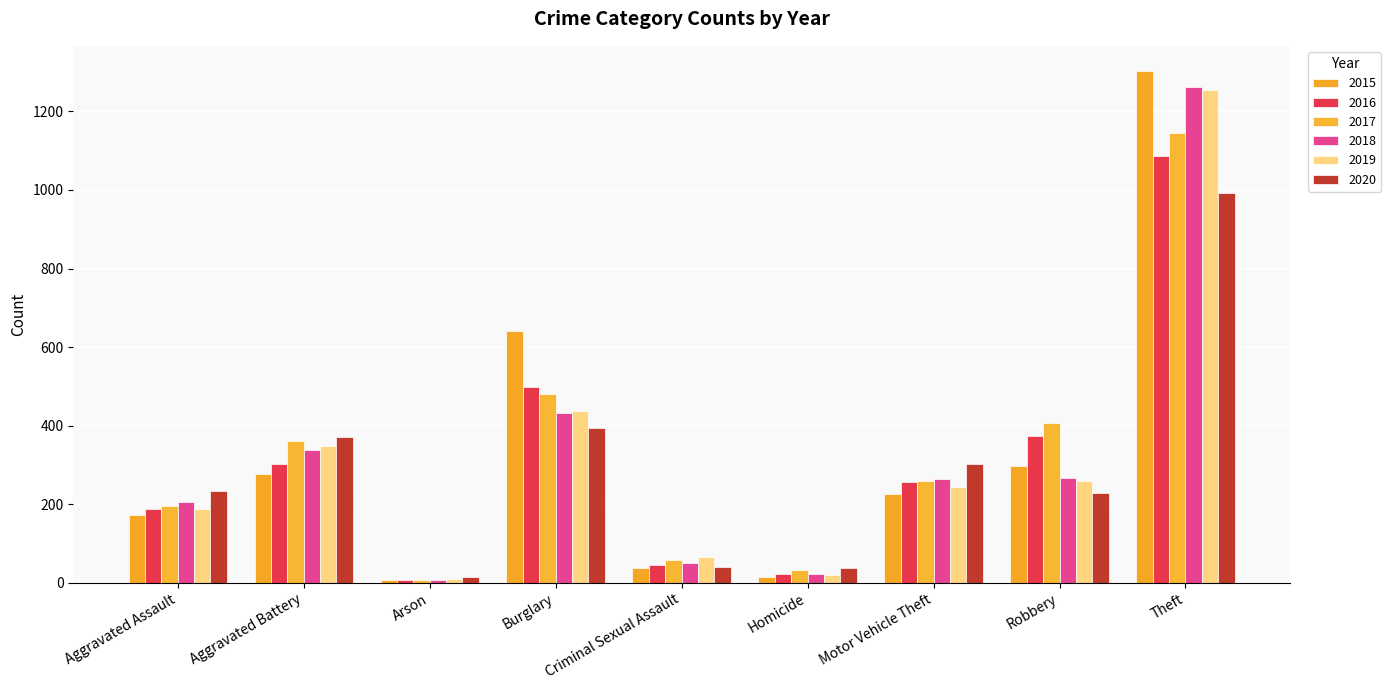

At which category is the sum across all series the highest?

Theft